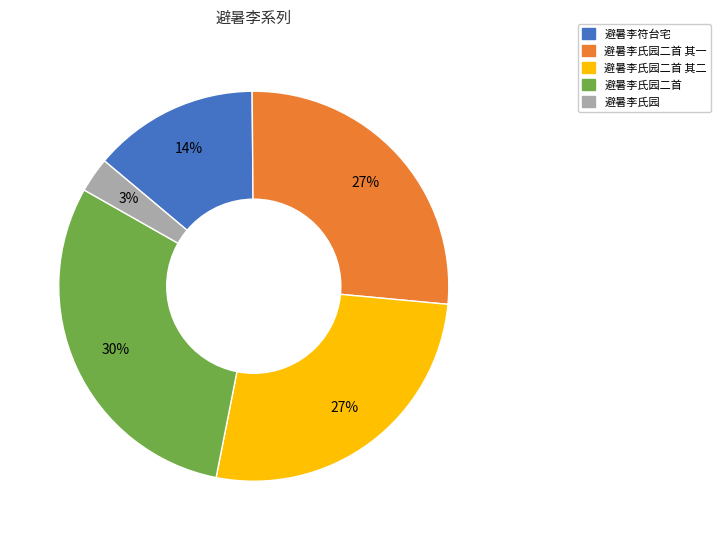

To the nearest percent, what portion does 避暑李氏园 represent?

3%